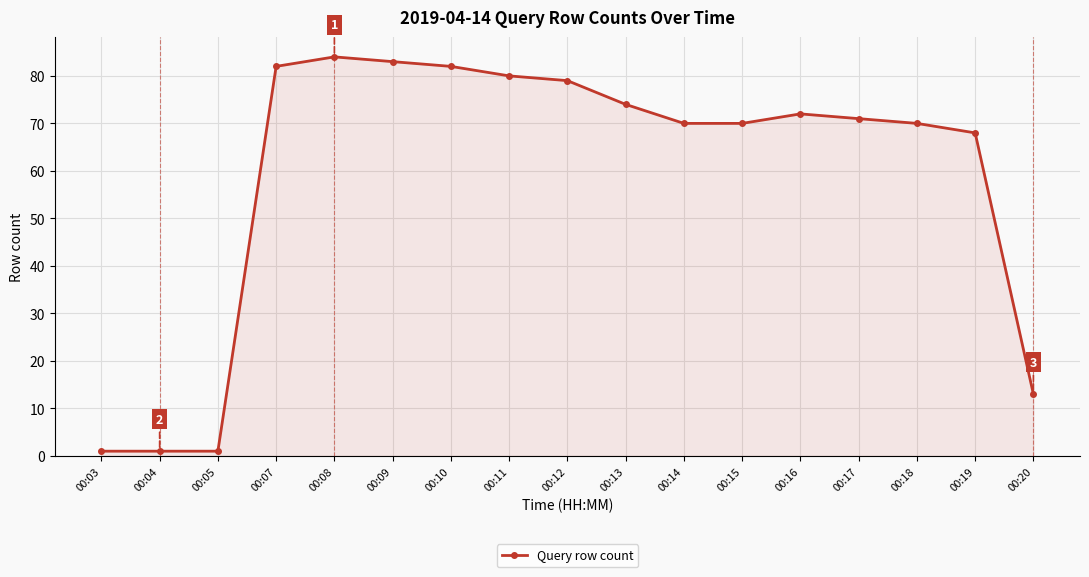

What is the value of the 11th point from the left?

70